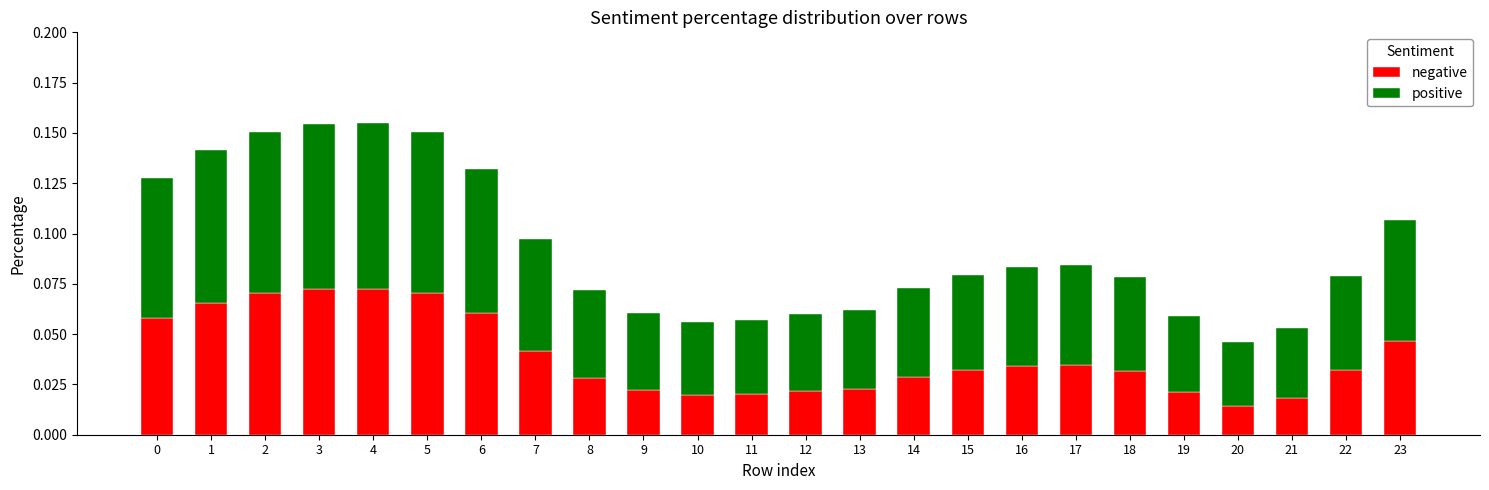

Count the negative values in the range 0 to 1.

24